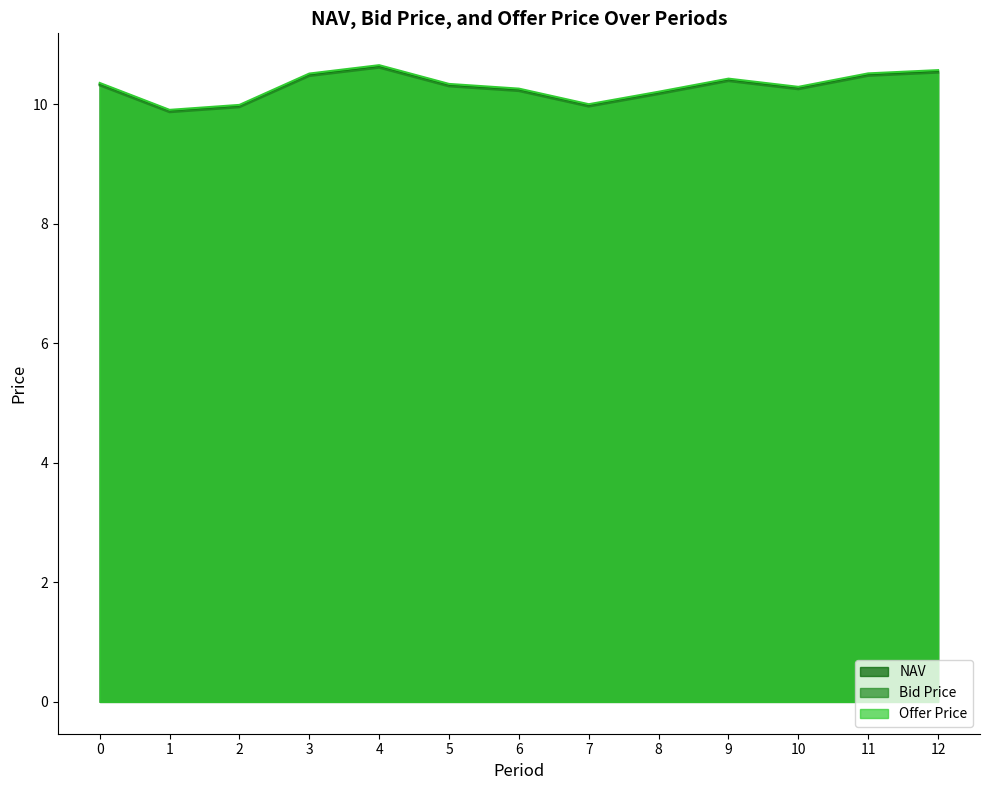

Reading left to right, extract all data points from this chart.

NAV: 10.3	9.9	10.0	10.5	10.6	10.3	10.2	10.0	10.2	10.4	10.3	10.5	10.5
Bid Price: 10.3	9.9	9.9	10.5	10.6	10.3	10.2	10.0	10.2	10.4	10.2	10.5	10.5
Offer Price: 10.4	9.9	10.0	10.5	10.7	10.3	10.3	10.0	10.2	10.4	10.3	10.5	10.6